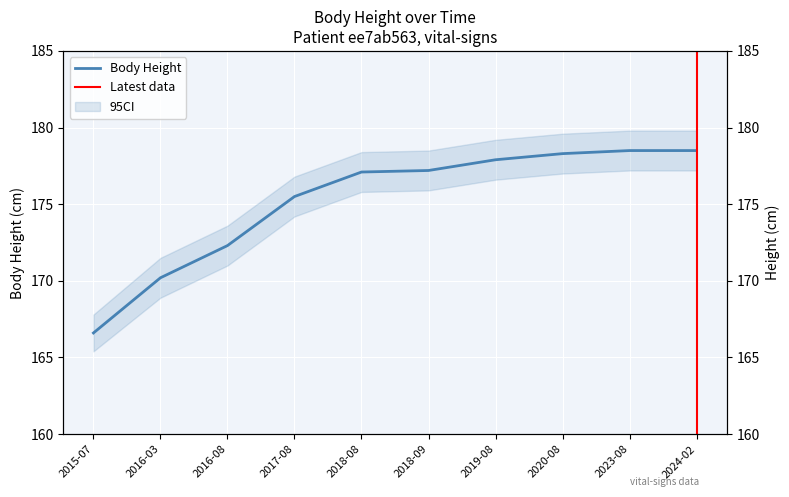

List the labels in order of value, smallest first.

2015-07, 2016-03, 2016-08, 2017-08, 2018-08, 2018-09, 2019-08, 2020-08, 2023-08, 2024-02